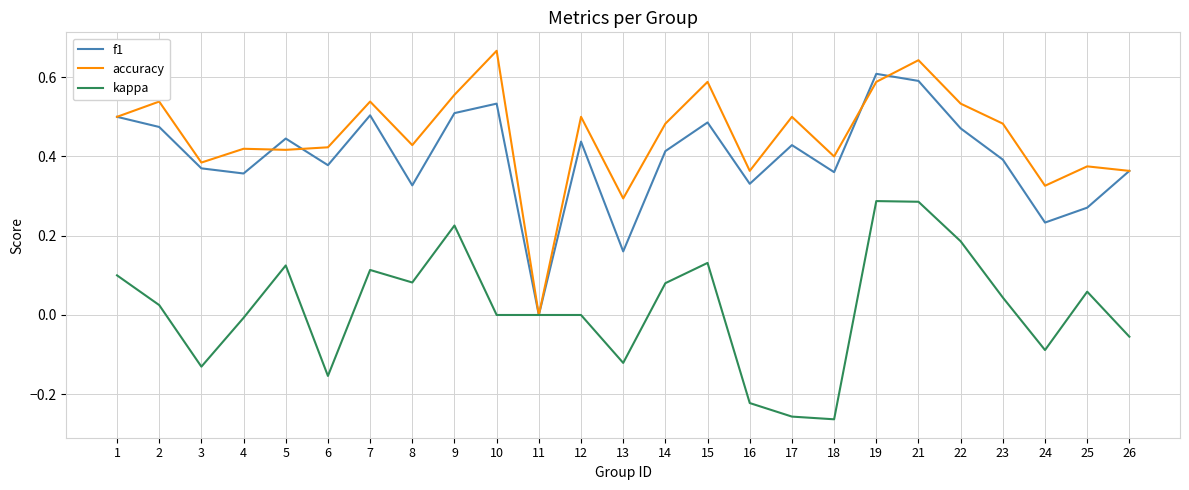

Which series changed the most between 10 and 24?

accuracy